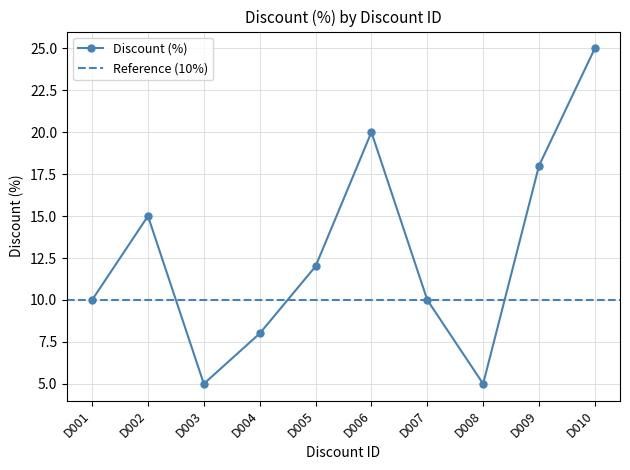

True or false: the data shows 12 at D005.

True